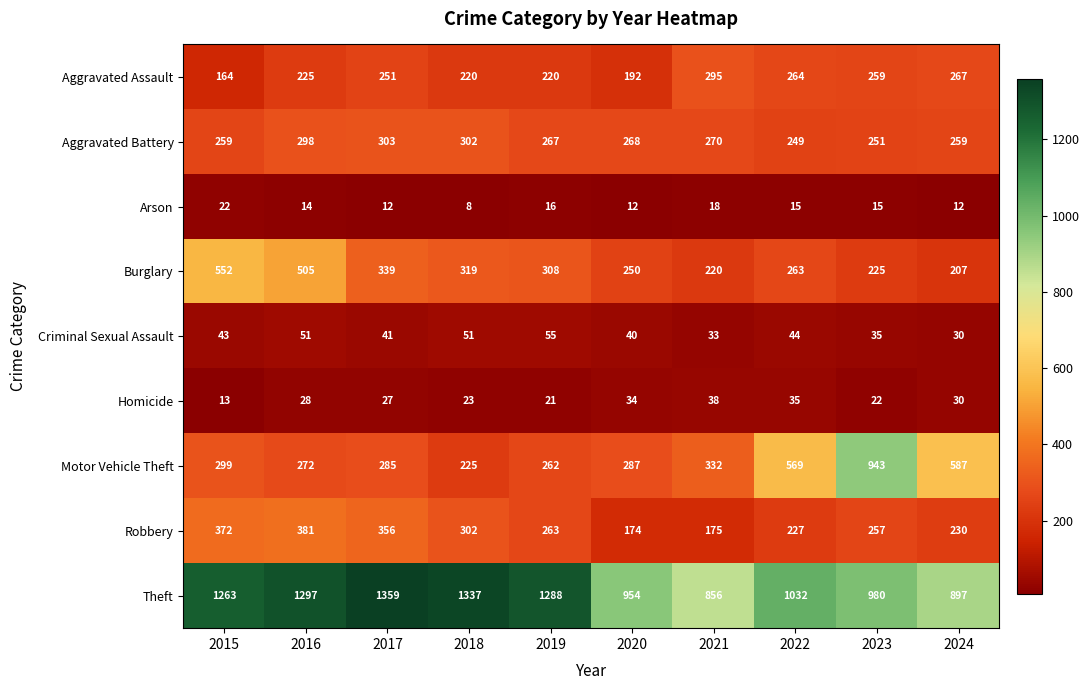

Rank the series by their maximum value, from lowest to highest.

Arson, Homicide, Criminal Sexual Assault, Aggravated Assault, Aggravated Battery, Robbery, Burglary, Motor Vehicle Theft, Theft